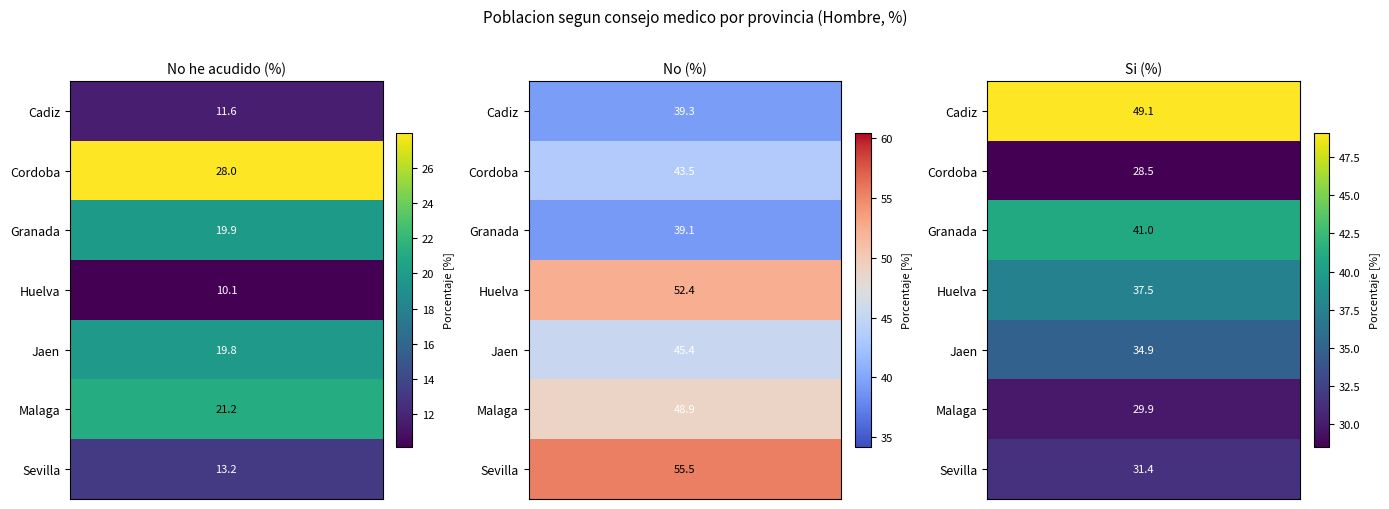

Which series has the widest spread of values?

Si